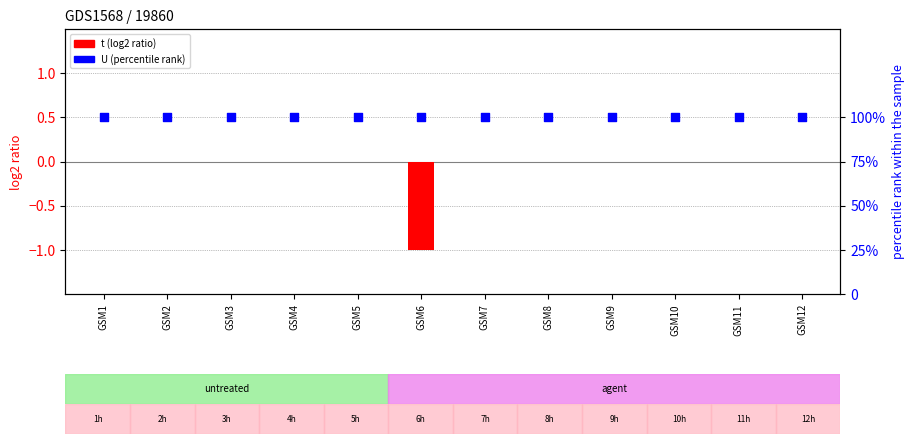

Is the value of U (percentile rank) at GSM12 greater than the value of t (log2 ratio) at GSM7?

Yes